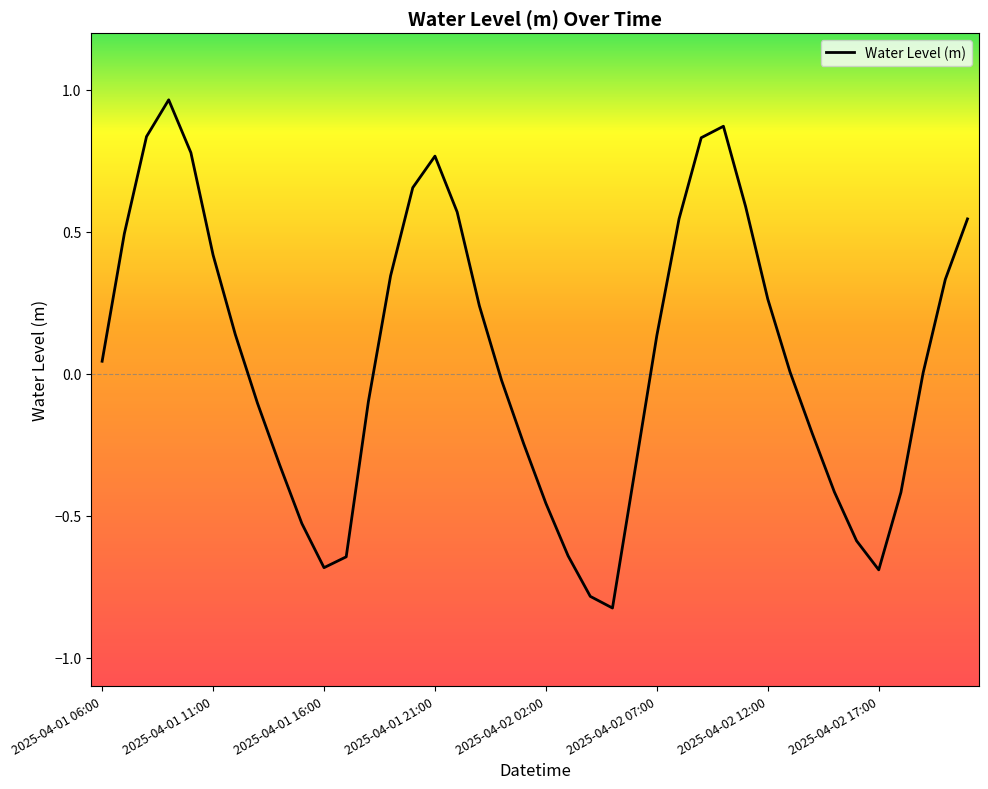

What is the difference between the maximum and minimum values?

1.8